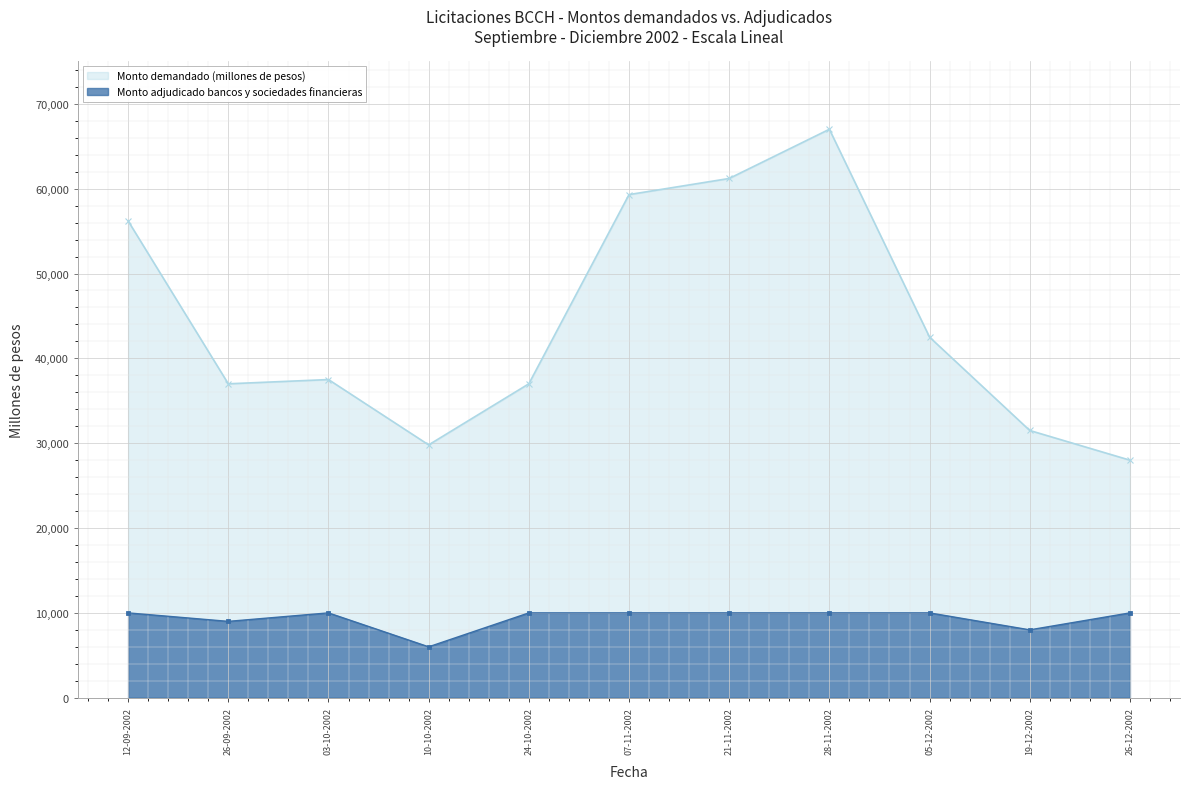

What is the difference between the Monto demandado (millones de pesos) values at 10-10-2002 and 03-10-2002?

7700